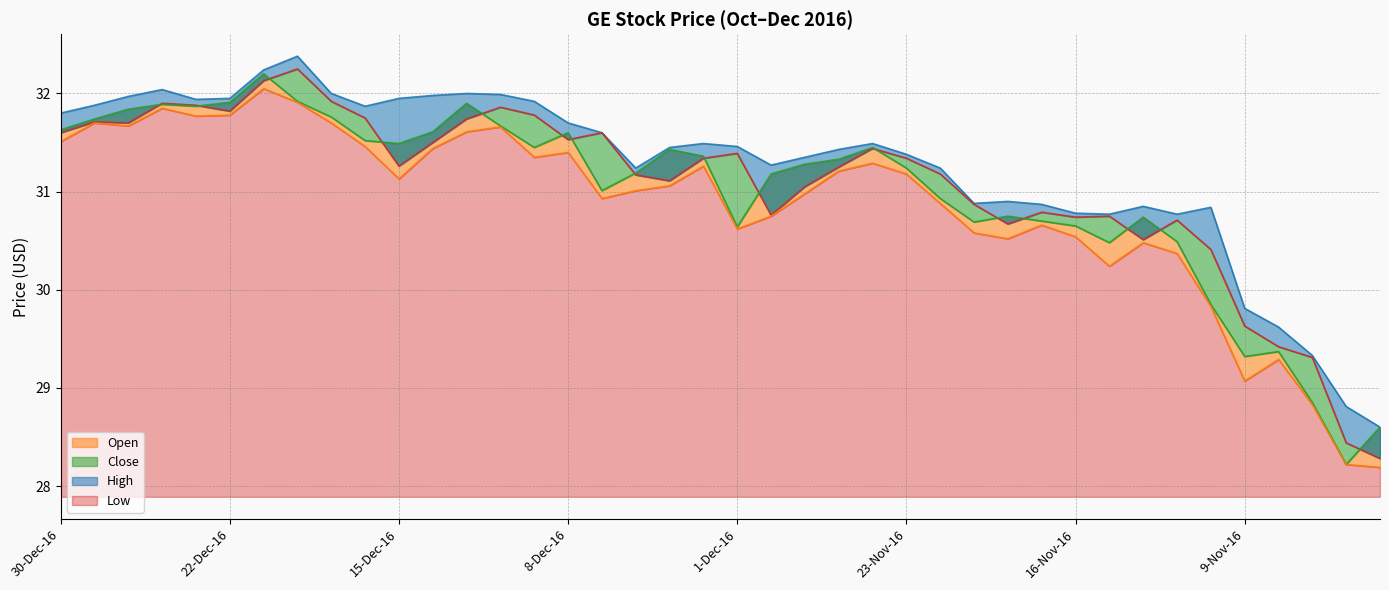

At which category does High reach its first local valley?

23-Dec-16